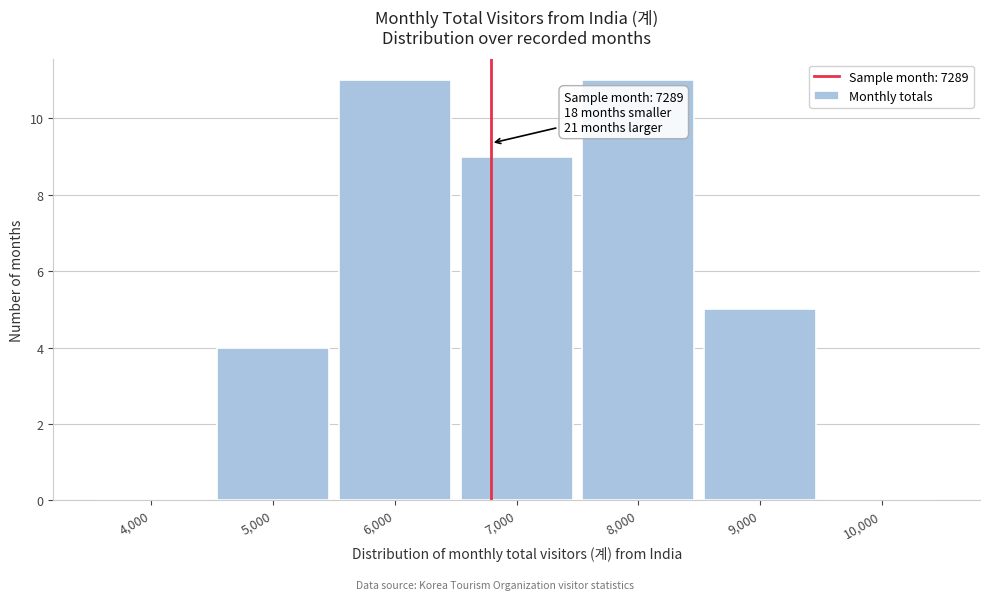

Reading left to right, transcribe all the data shown in this chart.

4,000=0	5,000=4	6,000=11	7,000=9	8,000=11	9,000=5	10,000=0